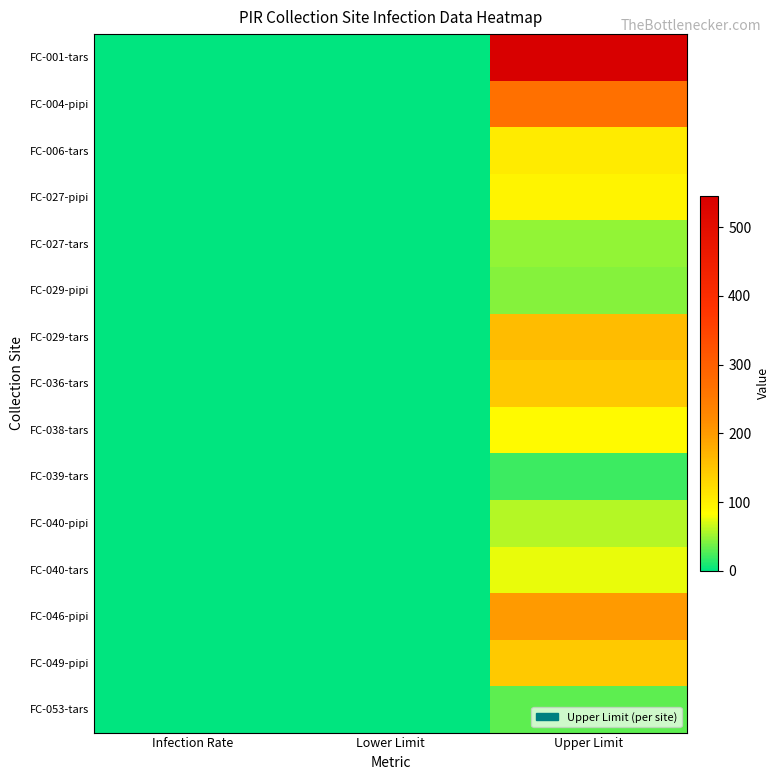

Reading left to right, extract all data points from this chart.

FC-001-tars: Infection Rate=0.0	Lower Limit=0.0	Upper Limit=545.5
FC-004-pipi: Infection Rate=0.0	Lower Limit=0.0	Upper Limit=270.5
FC-006-tars: Infection Rate=0.0	Lower Limit=0.0	Upper Limit=106.5
FC-027-pipi: Infection Rate=0.0	Lower Limit=0.0	Upper Limit=93.9
FC-027-tars: Infection Rate=0.0	Lower Limit=0.0	Upper Limit=48.1
FC-029-pipi: Infection Rate=0.0	Lower Limit=0.0	Upper Limit=44.1
FC-029-tars: Infection Rate=0.0	Lower Limit=0.0	Upper Limit=160.7
FC-036-tars: Infection Rate=0.0	Lower Limit=0.0	Upper Limit=145.9
FC-038-tars: Infection Rate=0.0	Lower Limit=0.0	Upper Limit=88.6
FC-039-tars: Infection Rate=0.0	Lower Limit=0.0	Upper Limit=20.7
FC-040-pipi: Infection Rate=0.0	Lower Limit=0.0	Upper Limit=59.2
FC-040-tars: Infection Rate=0.0	Lower Limit=0.0	Upper Limit=75.8
FC-046-pipi: Infection Rate=0.0	Lower Limit=0.0	Upper Limit=201.7
FC-049-pipi: Infection Rate=0.0	Lower Limit=0.0	Upper Limit=145.9
FC-053-tars: Infection Rate=0.0	Lower Limit=0.0	Upper Limit=30.9